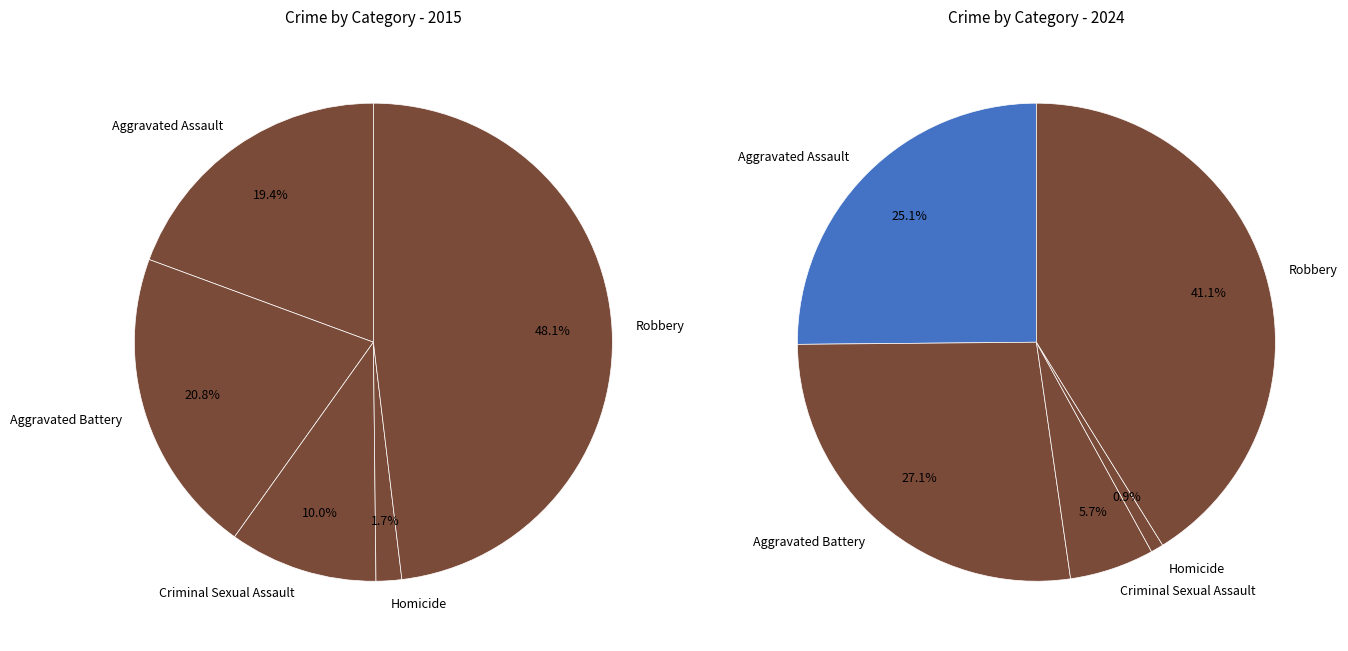

The values_2024 slice represents 8% of the pie. True or false?

False